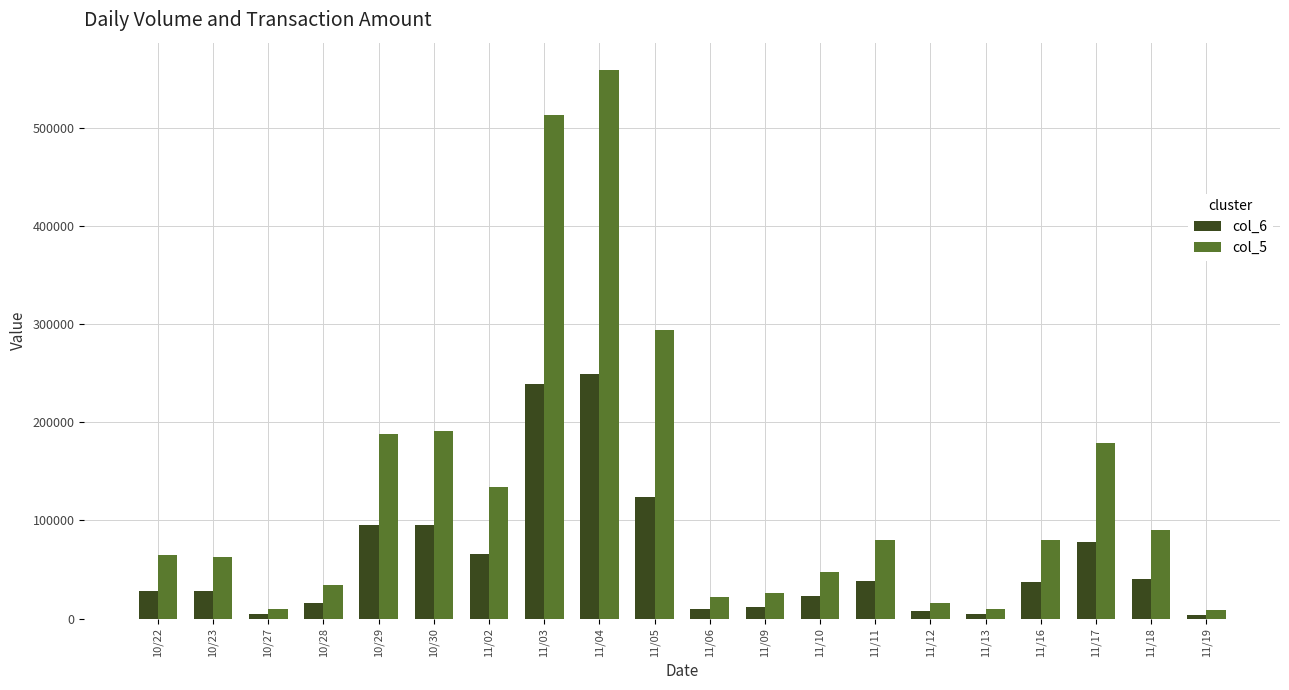

What is the smallest value displayed?

4000